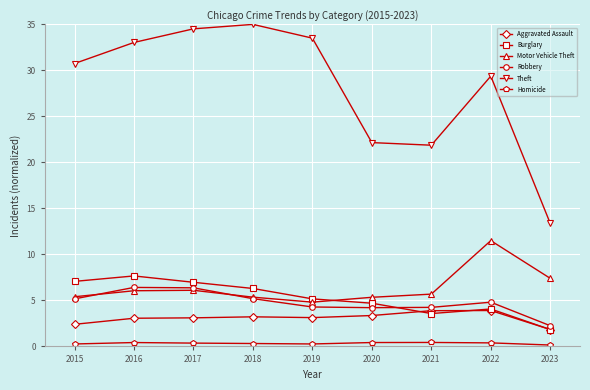

What is the difference between the second highest and second lowest values in the Robbery series?

2.2